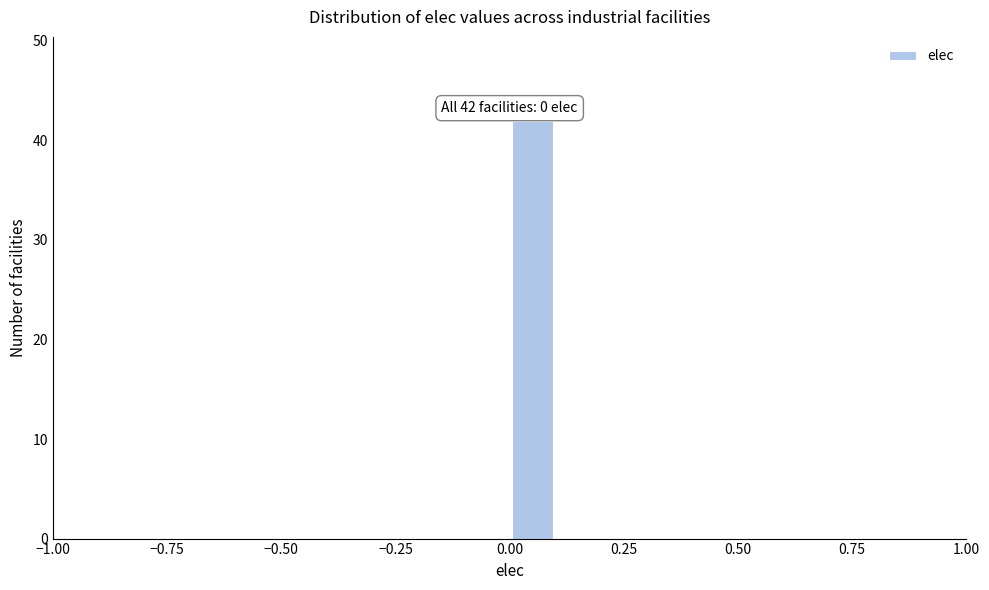

Around what value on the x-axis is the tallest bar? Give the approximate position of its centre, as read against the axis.

0.05